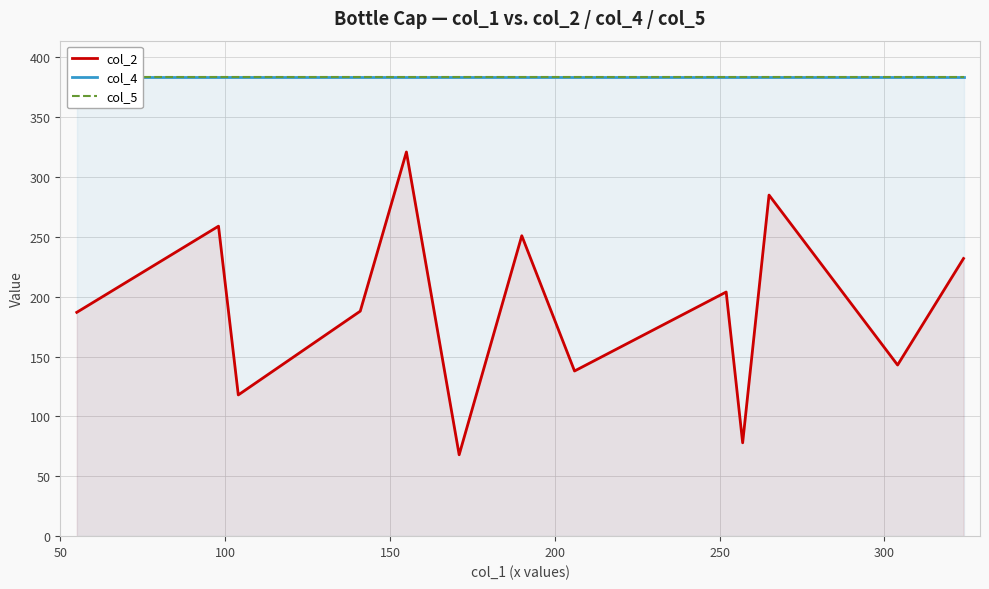

Is the value of col_4 at 100 greater than the value of col_2 at 9?

Yes